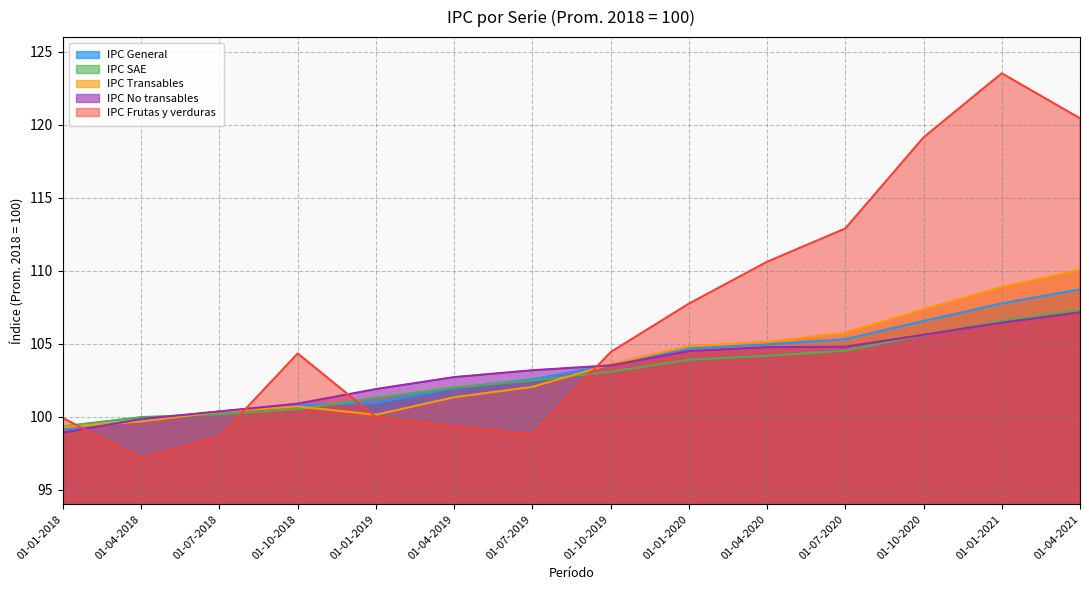

List the labels in order of IPC General value, smallest first.

01-01-2018, 01-04-2018, 01-07-2018, 01-10-2018, 01-01-2019, 01-04-2019, 01-07-2019, 01-10-2019, 01-01-2020, 01-04-2020, 01-07-2020, 01-10-2020, 01-01-2021, 01-04-2021